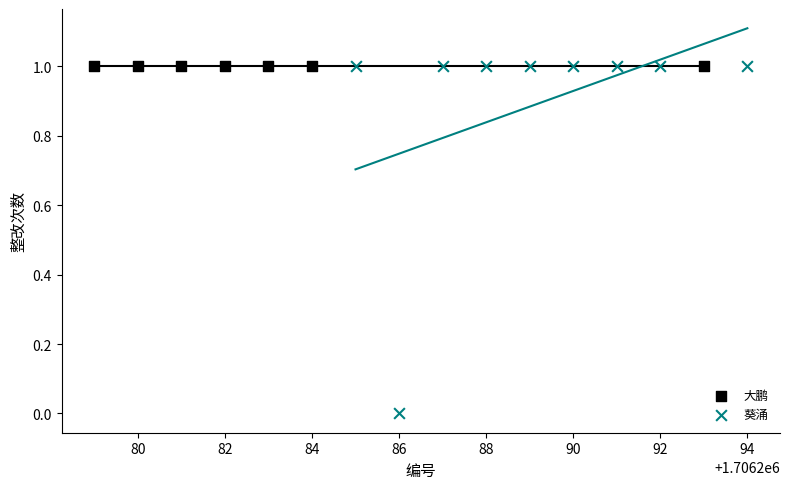

Which series contains the lowest Y value?

葵涌